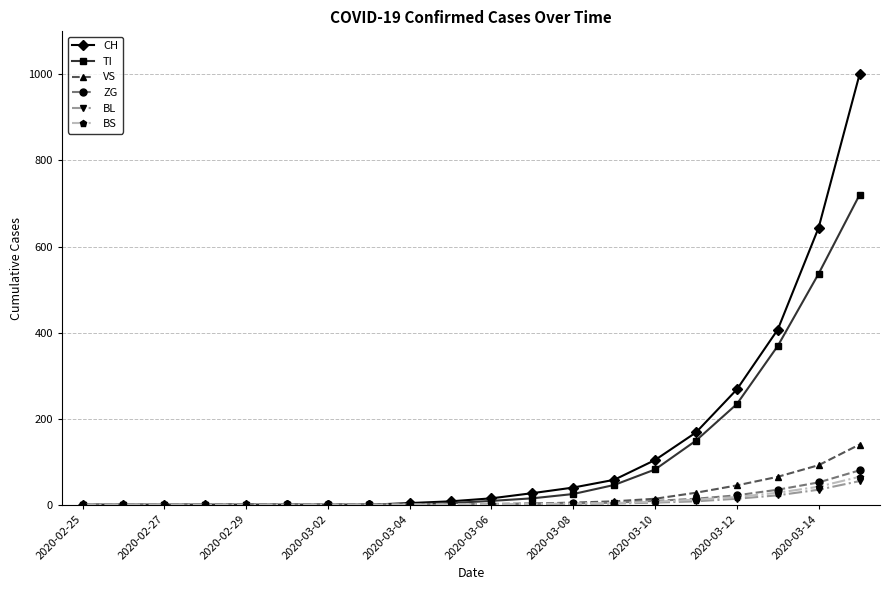

Which series has the largest range (max minus min)?

CH